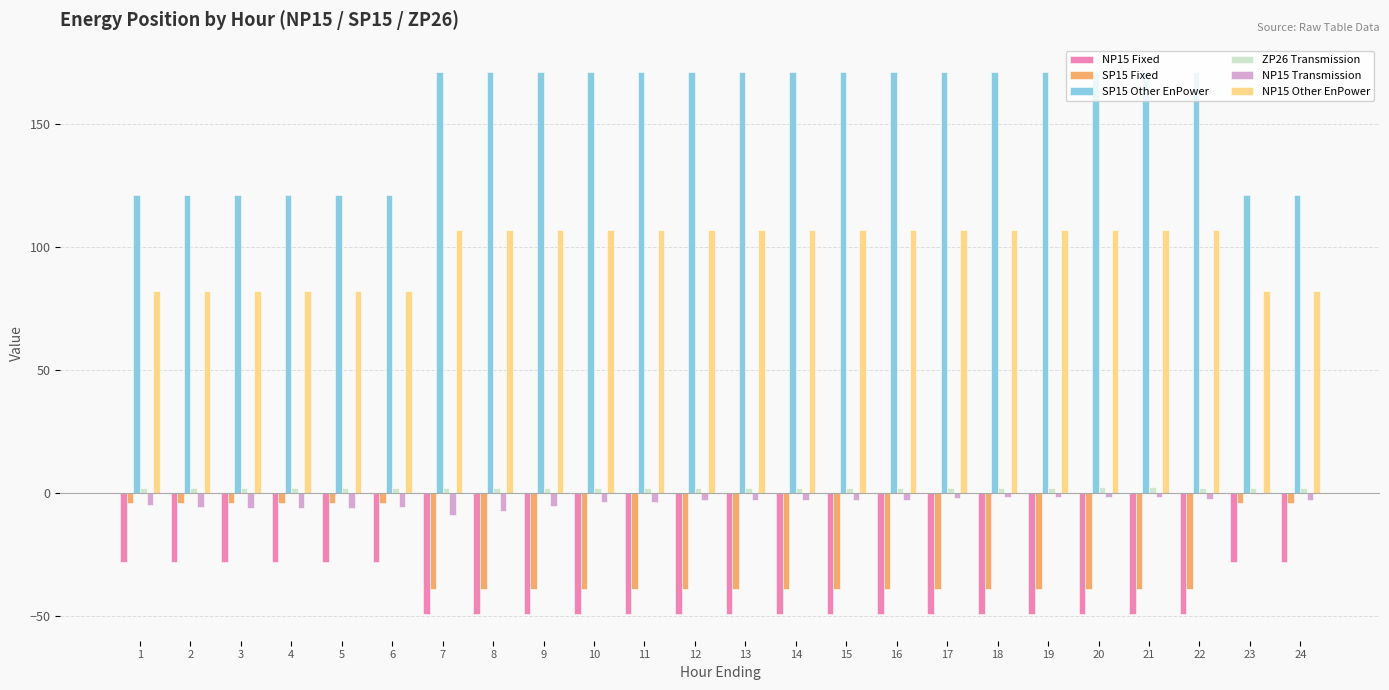

Which series changed the most between 5 and 13?

SP15 Other EnPower